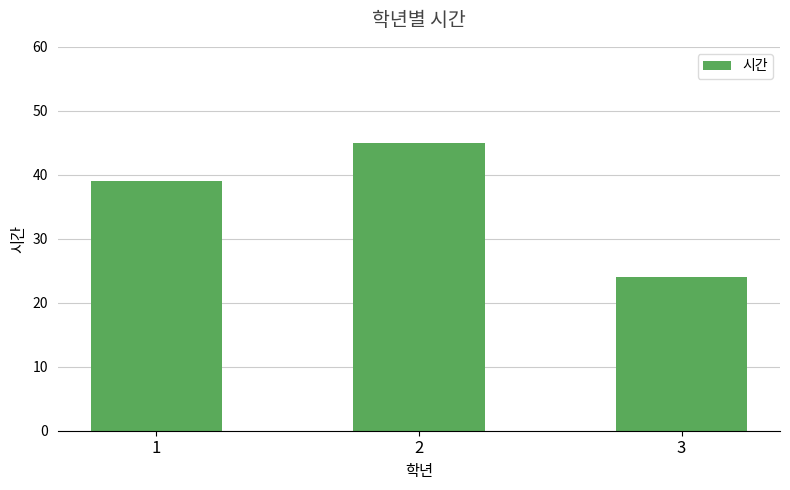

Are the bars horizontal?

No